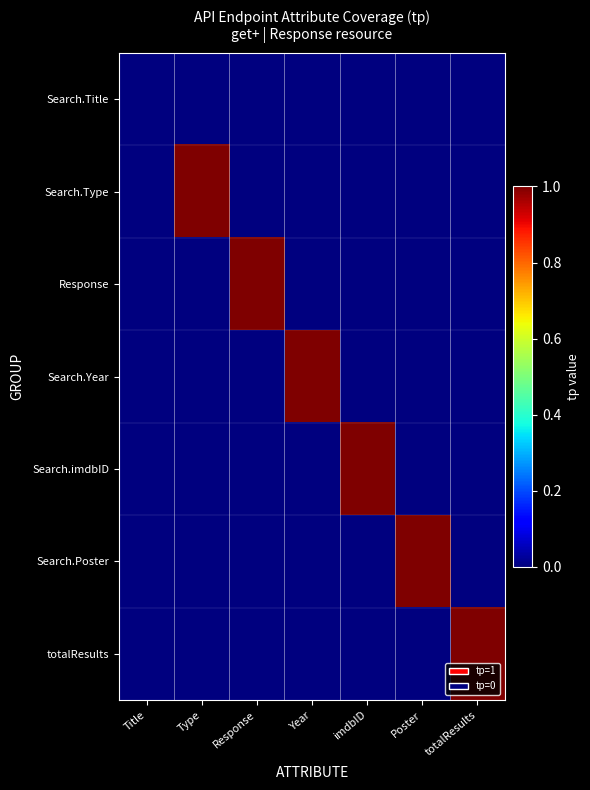

Reading right to left, transcribe all the data shown in this chart.

Search.Title: totalResults=0	Poster=0	imdbID=0	Year=0	Response=0	Type=0	Title=0
Search.Type: totalResults=0	Poster=0	imdbID=0	Year=0	Response=0	Type=1	Title=0
Response: totalResults=0	Poster=0	imdbID=0	Year=0	Response=1	Type=0	Title=0
Search.Year: totalResults=0	Poster=0	imdbID=0	Year=1	Response=0	Type=0	Title=0
Search.imdbID: totalResults=0	Poster=0	imdbID=1	Year=0	Response=0	Type=0	Title=0
Search.Poster: totalResults=0	Poster=1	imdbID=0	Year=0	Response=0	Type=0	Title=0
totalResults: totalResults=1	Poster=0	imdbID=0	Year=0	Response=0	Type=0	Title=0